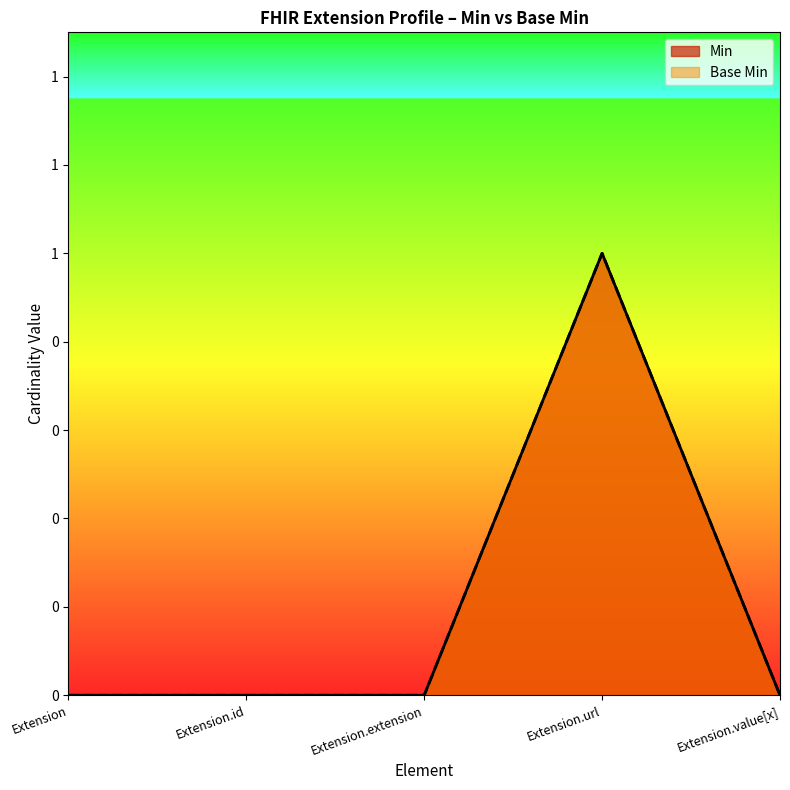

What are all the series names shown in the legend?

Min, Base Min